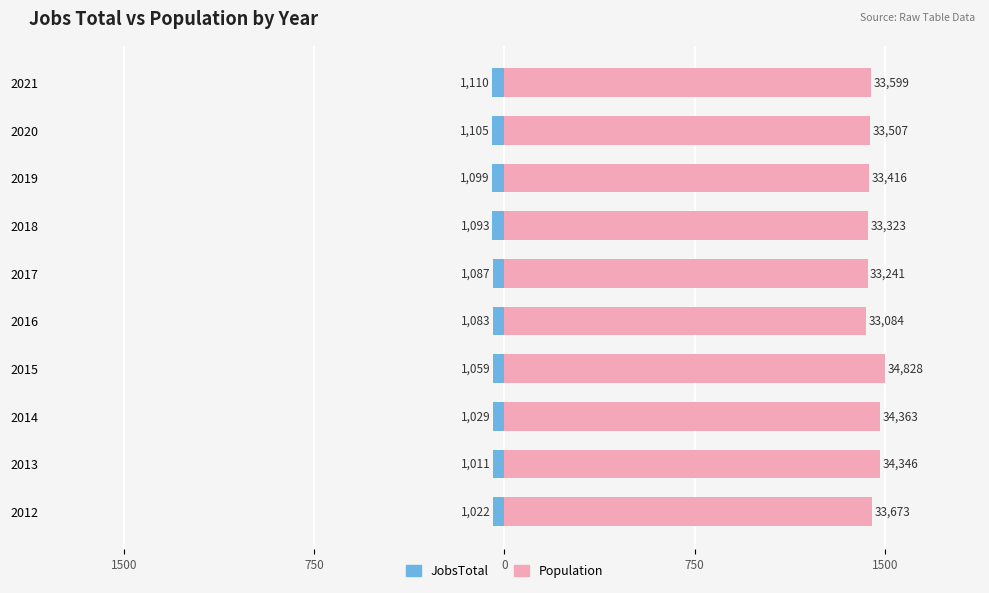

Rank the series at 2014 from lowest to highest value.

JobsTotal, Population